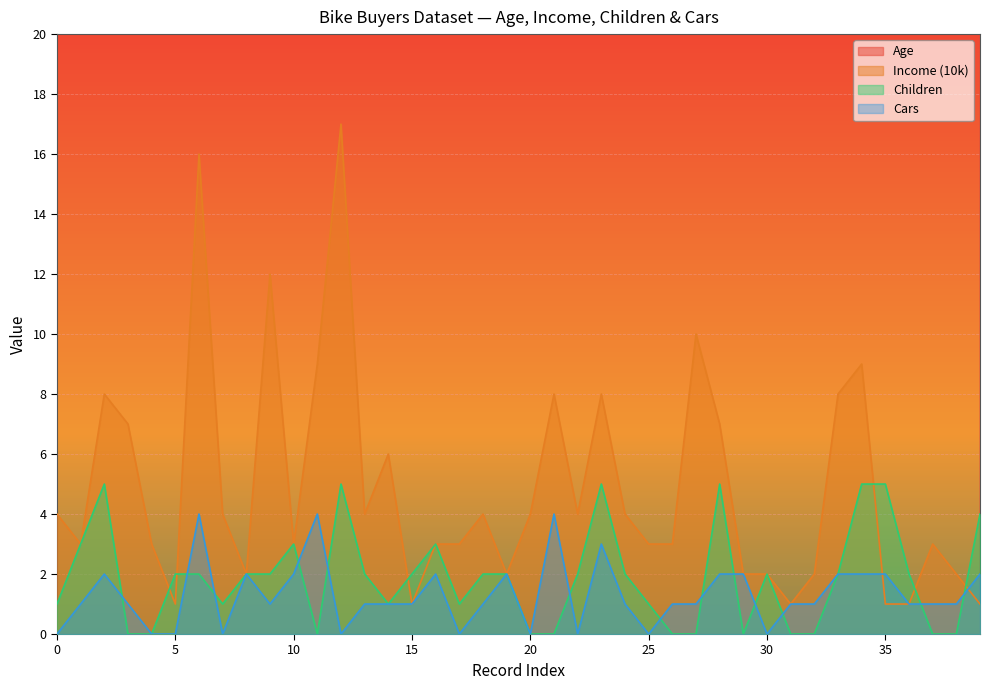

In Cars, how many points are lower than both neighbors (excluding endpoints)?

8